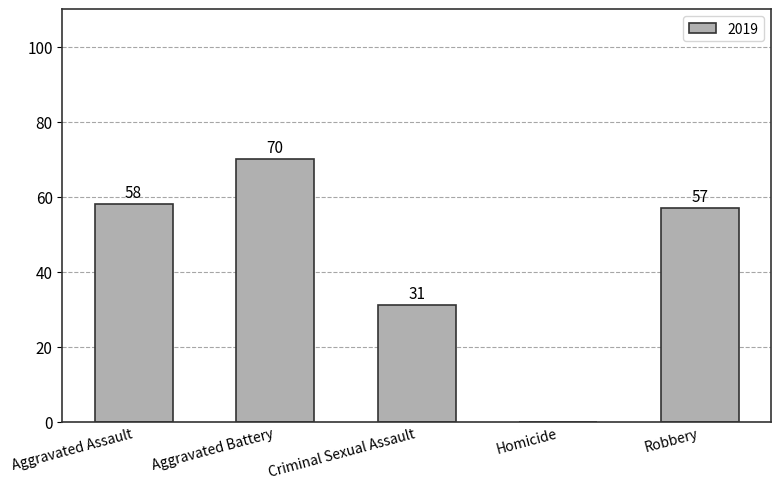

How many distinct data groups are displayed?

1